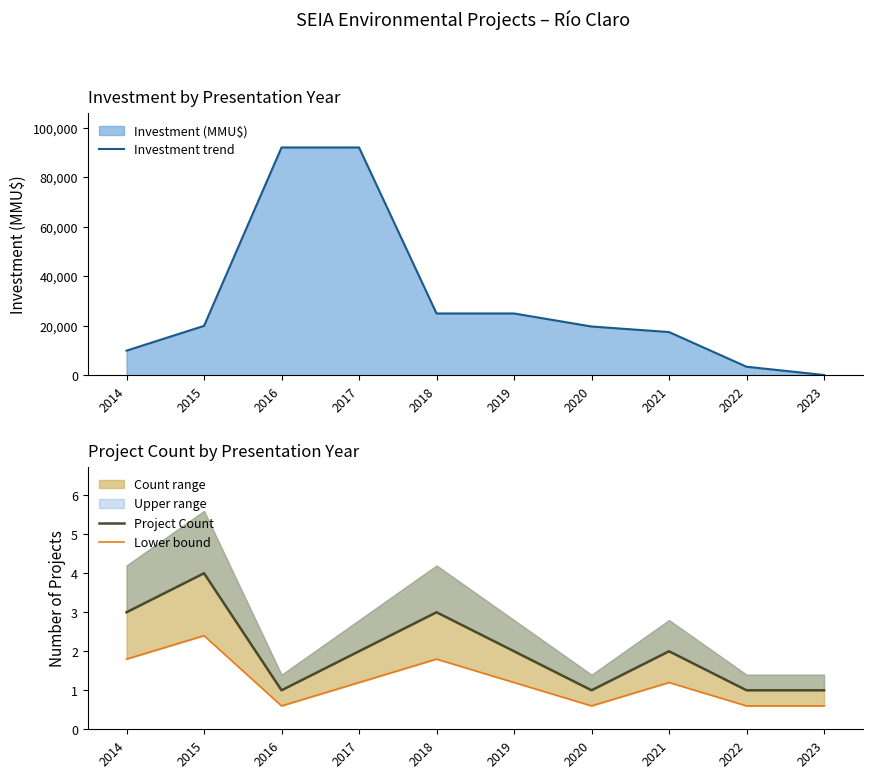

True or false: Investment trend has more than 1 points higher than both neighbors.

False